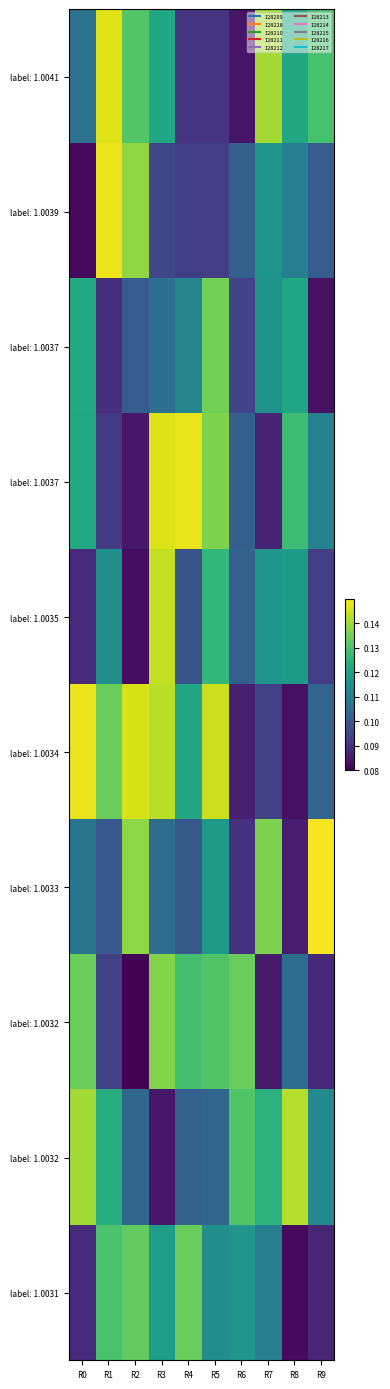

What is the difference between the highest and lowest values at R1?

0.1